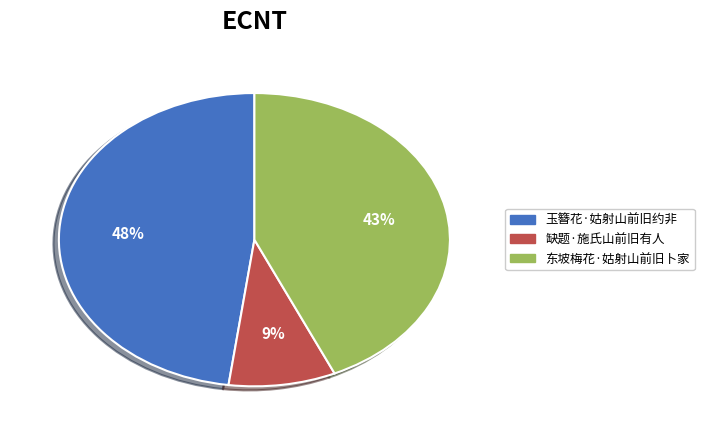

Is there a majority slice in this chart?

No